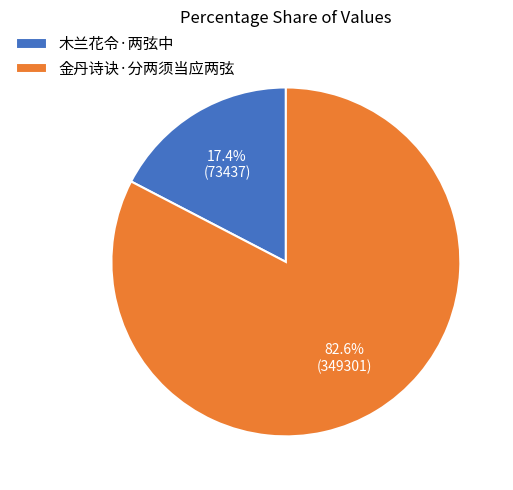

How many slices are in this pie chart?

2